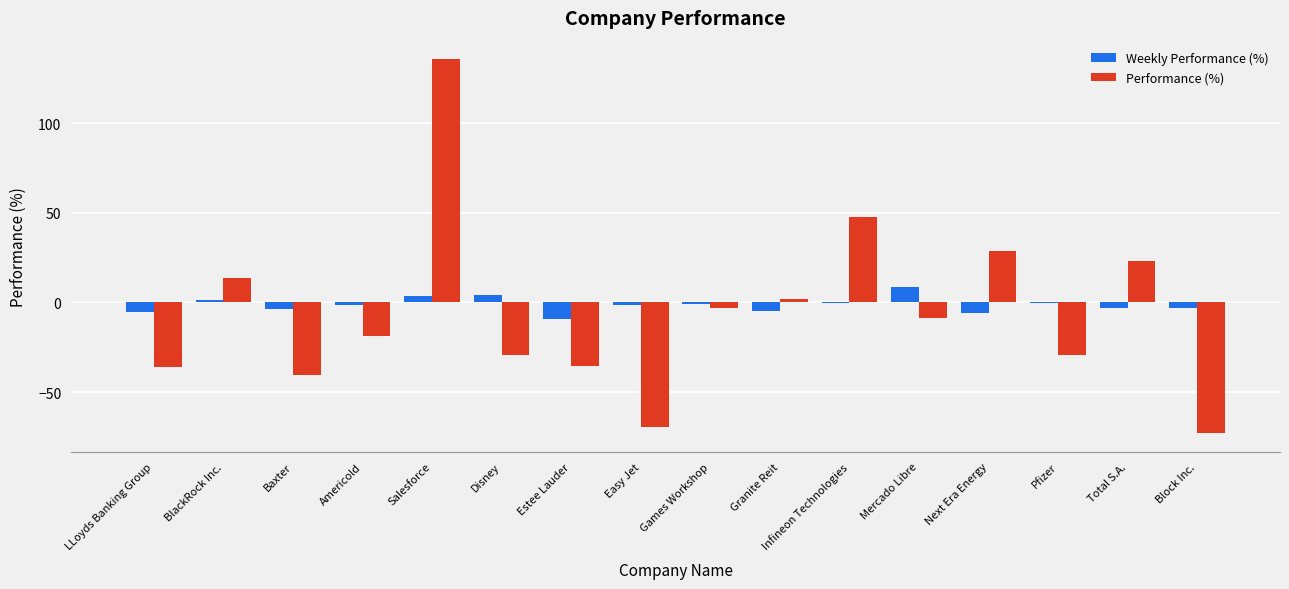

Between Salesforce and Easy Jet, which series saw the biggest shift?

Performance (%)